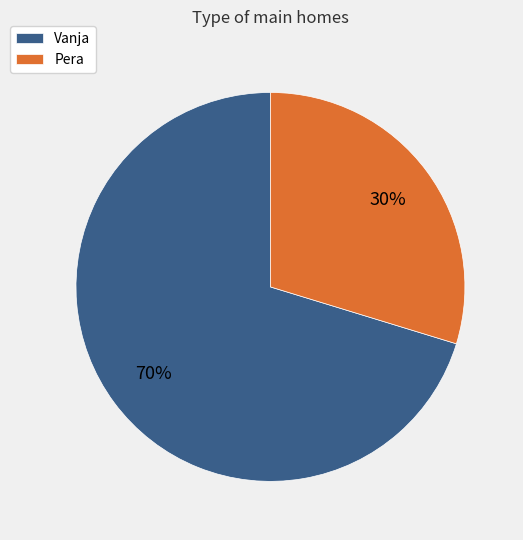

What is the ratio of the value at Pera to the value at Vanja?

0.4